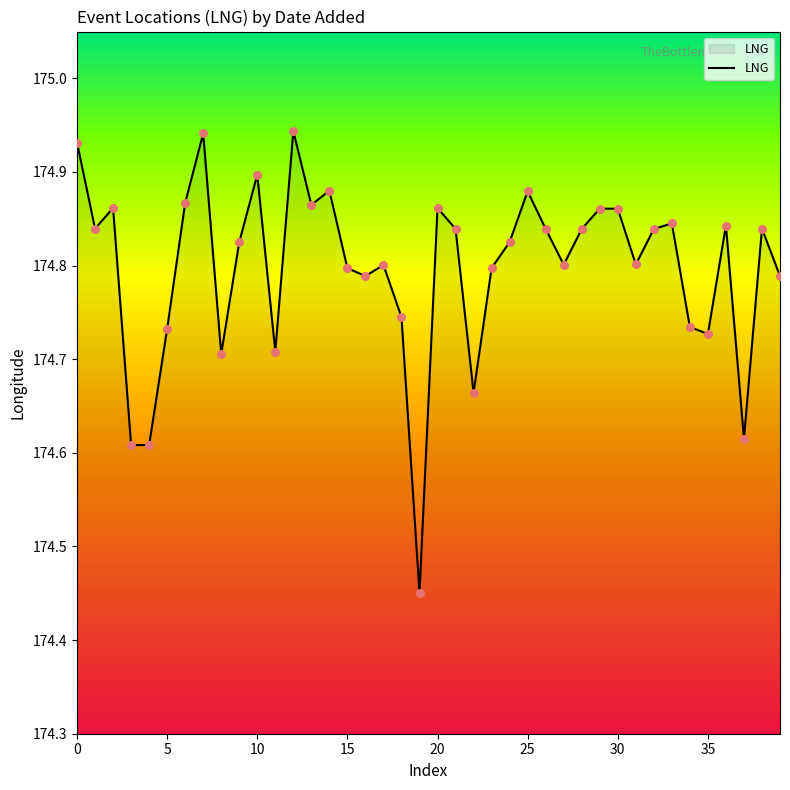

What is the difference between the maximum and minimum values?

0.5